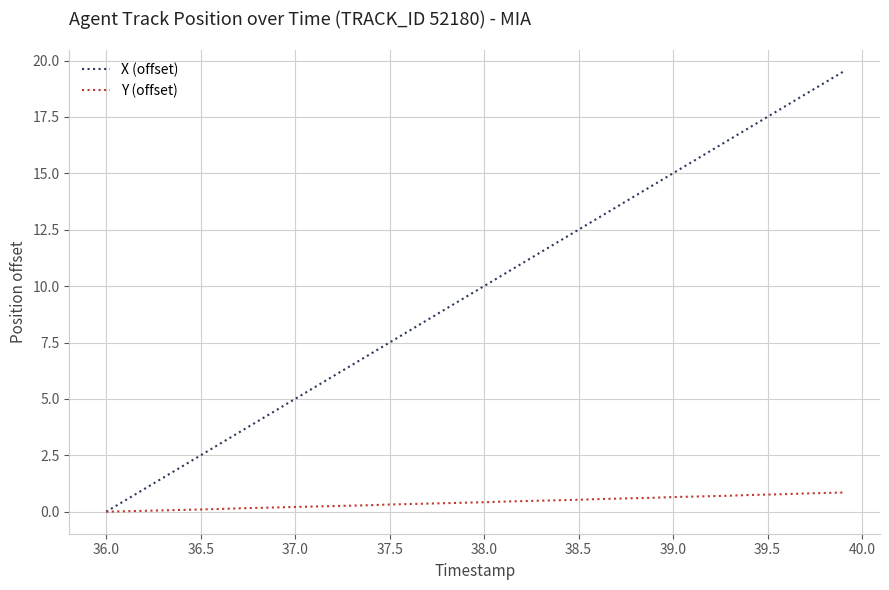

Which series has the largest total across all categories?

X (offset)